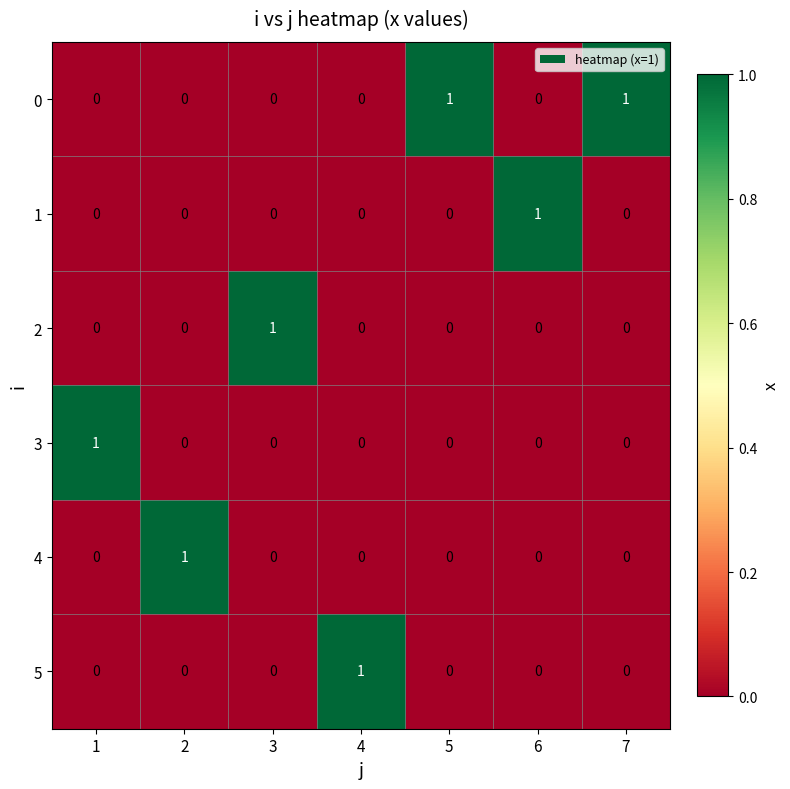

True or false: 1 has a value of 1 at 6.

True